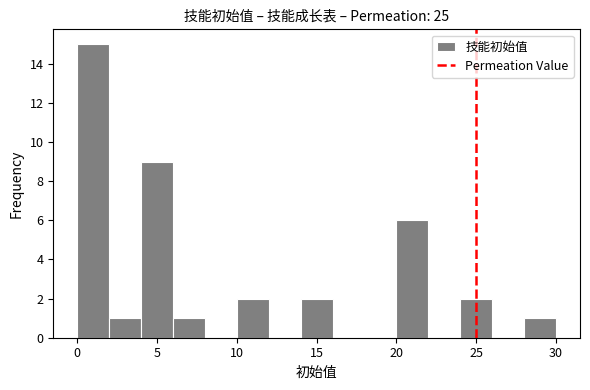

What is the height of the bar covering 6 to 8 on the x-axis? The values are not printed on the chart, so give them approximately, as read against the axis.

1